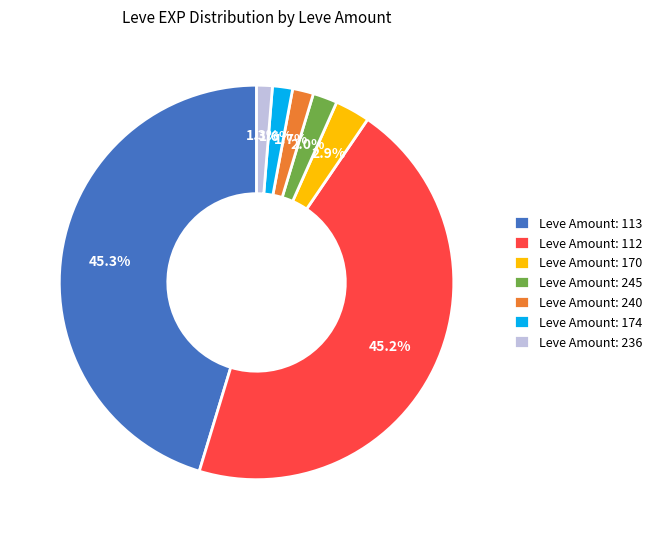

How much of the chart is everything except Leve Amount: 170?

97.1%